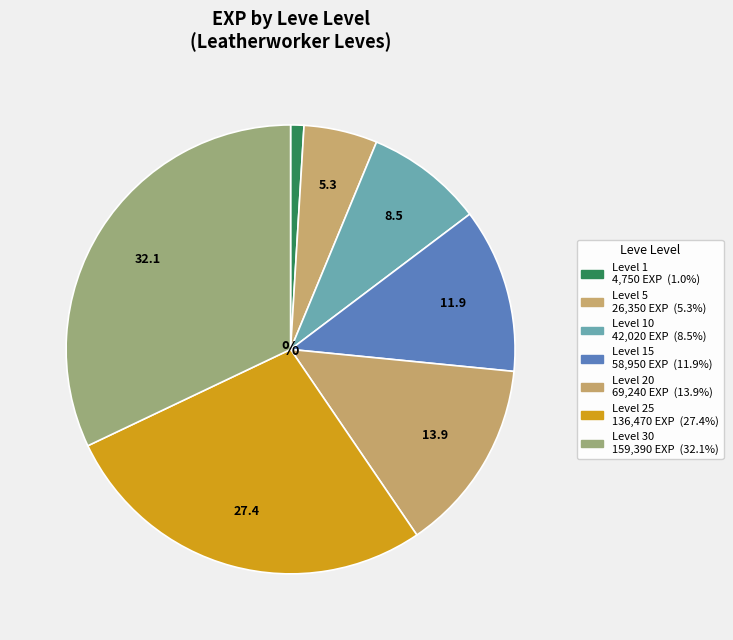

Is there a majority slice in this chart?

No